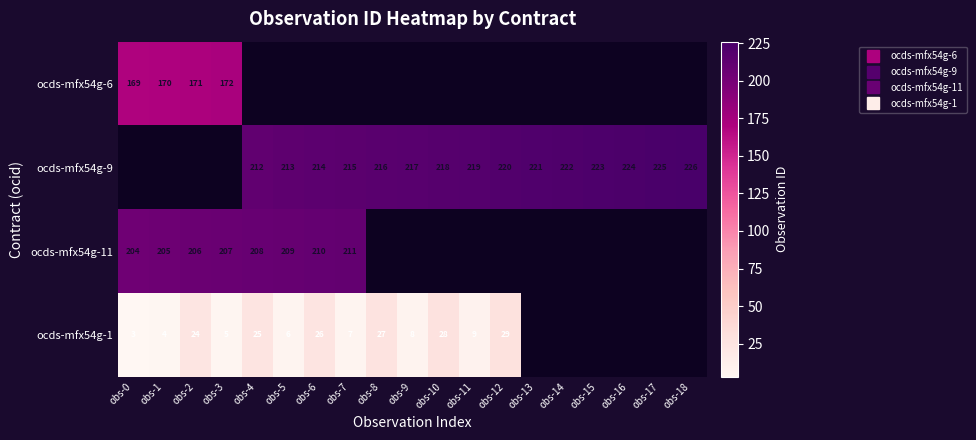

The value of ocds-mfx54g-11 at obs-0 is 204.0. True or false?

True